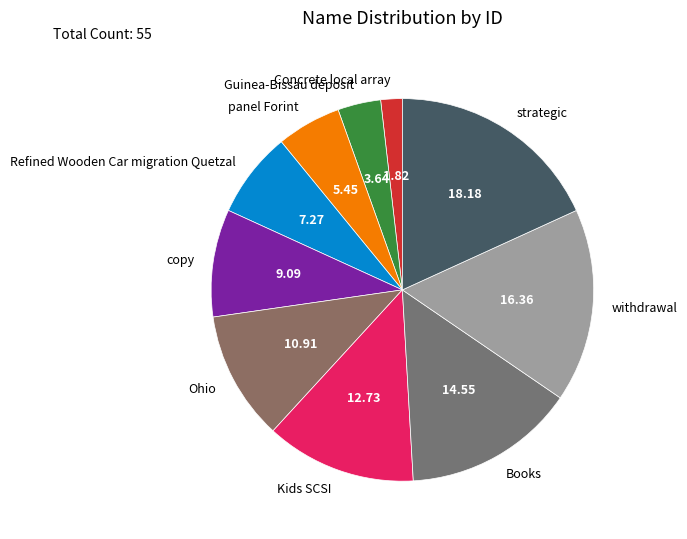

Rank the categories by value from lowest to highest.

Concrete local array, Guinea-Bissau deposit, panel Forint, Refined Wooden Car migration Quetzal, copy, Ohio, Kids SCSI, Books, withdrawal, strategic